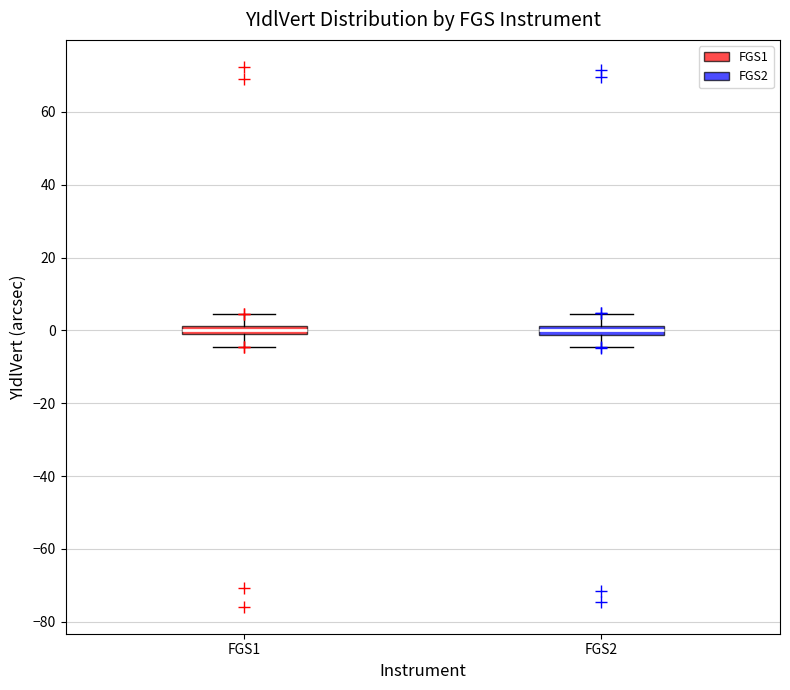

Where does the upper whisker of the box for FGS2 end on the y-axis? The values are not printed on the chart, so give them approximately, as read against the axis.

4